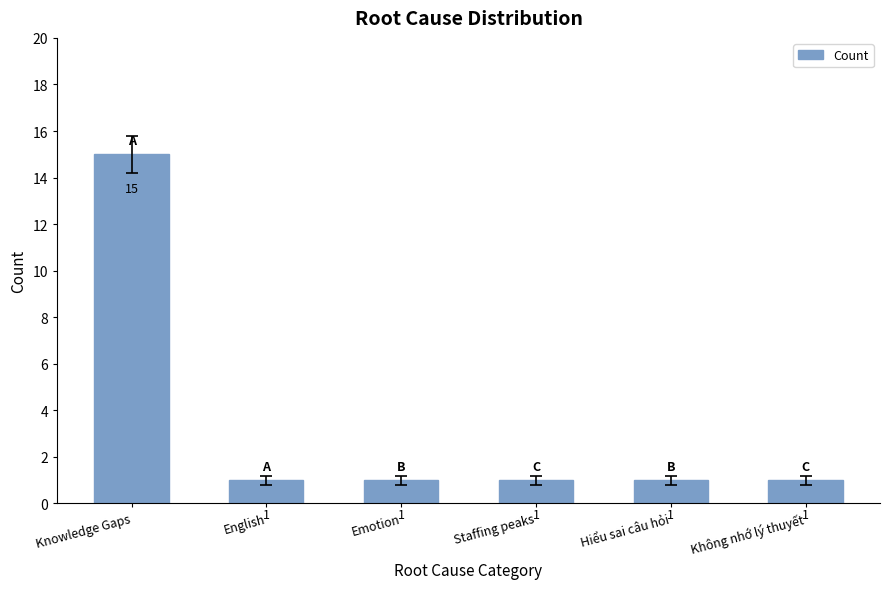

Reading left to right, transcribe all the data shown in this chart.

15	1	1	1	1	1